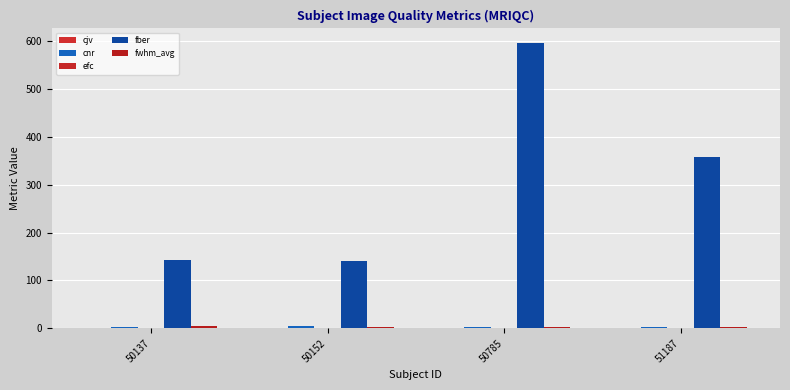

Are the bars horizontal?

No